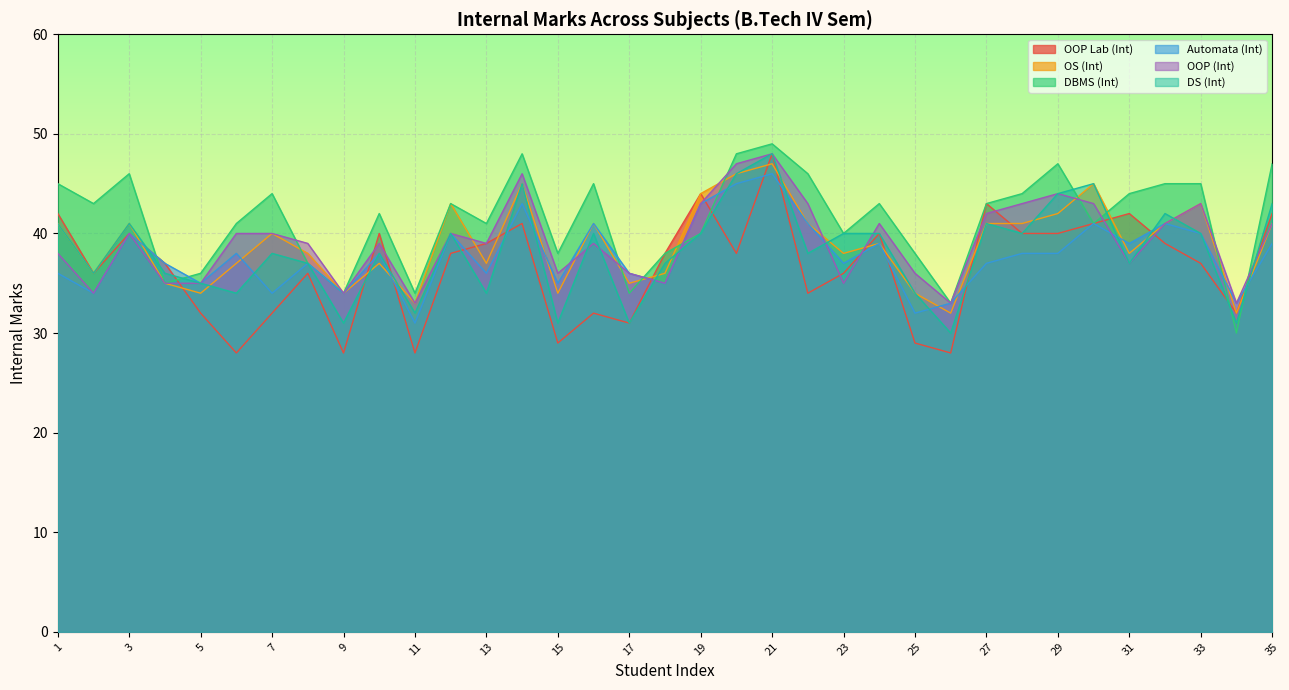

How many intersections are there between OOP Lab (Int) and OOP (Int)?

12